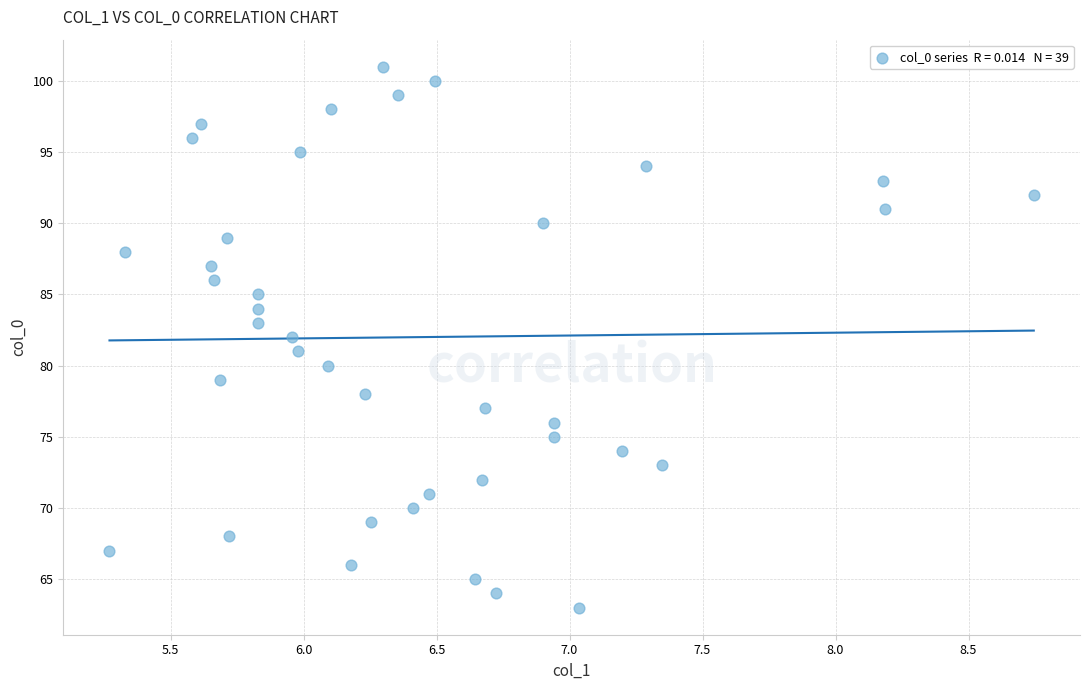

What is the range of Y values (max minus min)?

38